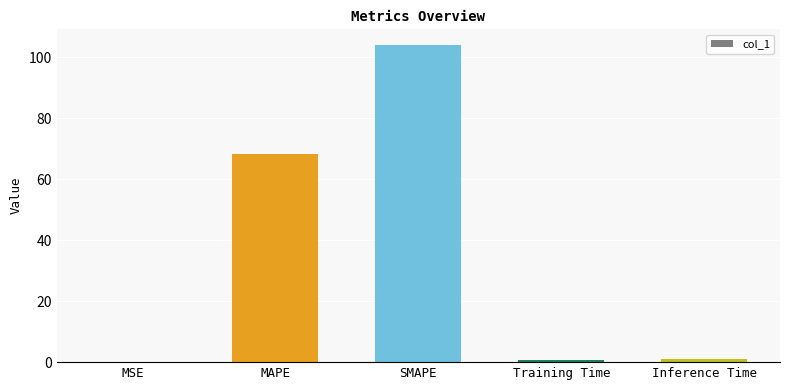

What is the sum of all values?

174.0